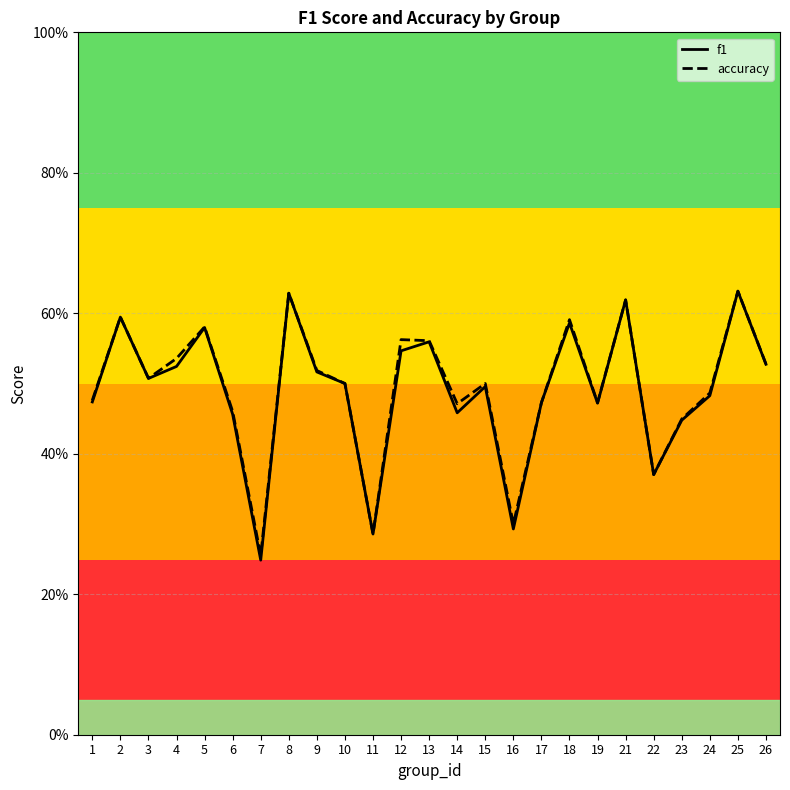

True or false: accuracy and f1 cross at least once.

False